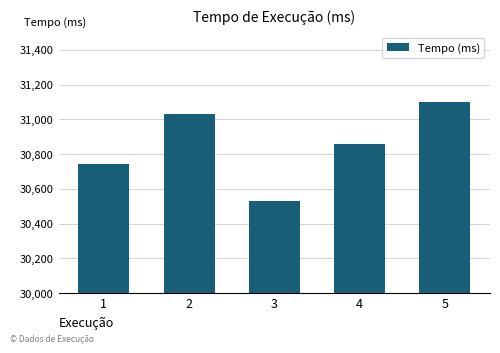

At which label is the value closest to 30815?

4